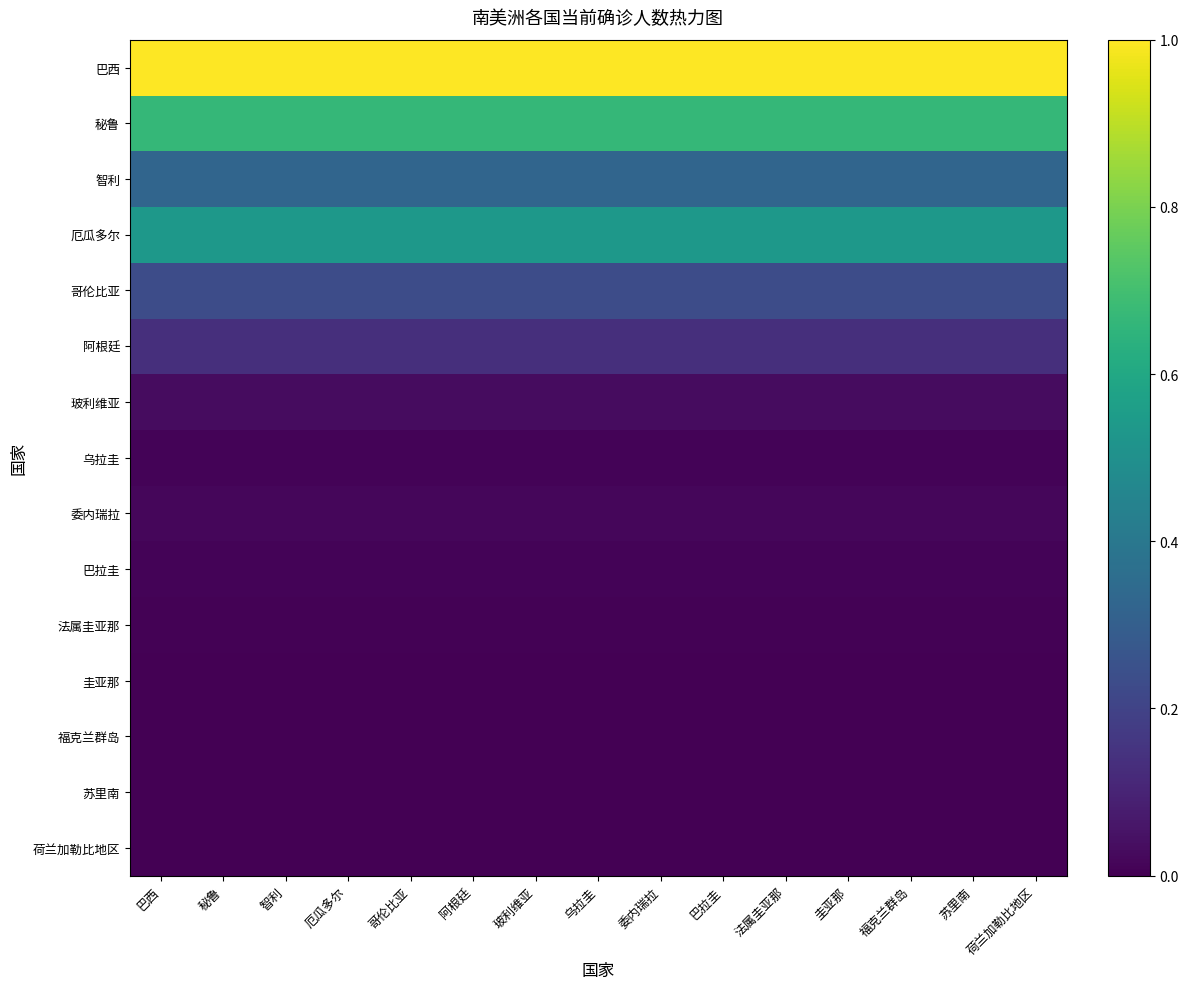

Which has a higher value, 巴拉圭 or 圭亚那?

巴拉圭